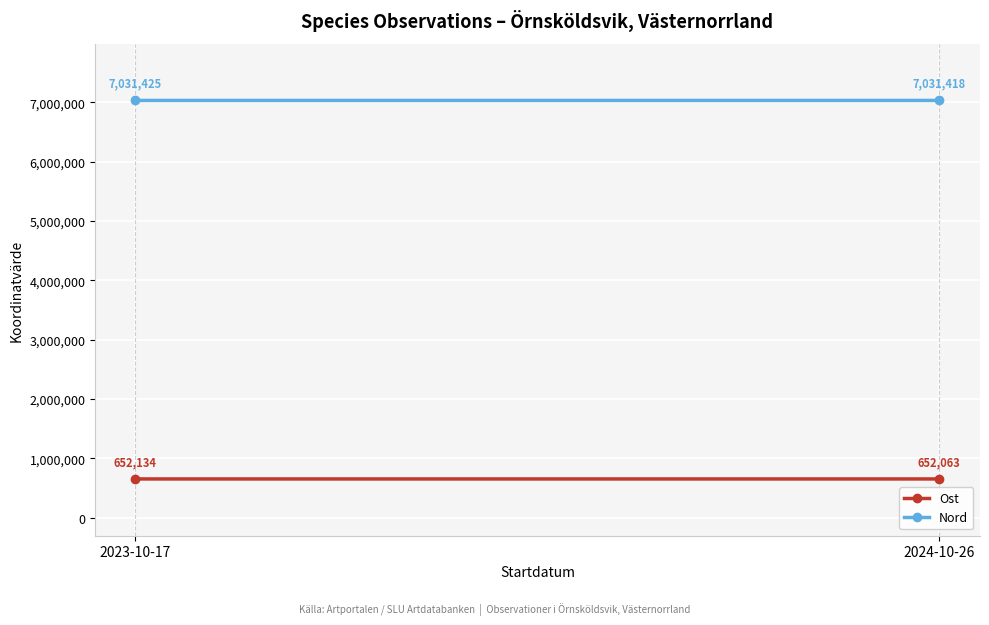

Read the Ost value at 2024-10-26.

652063